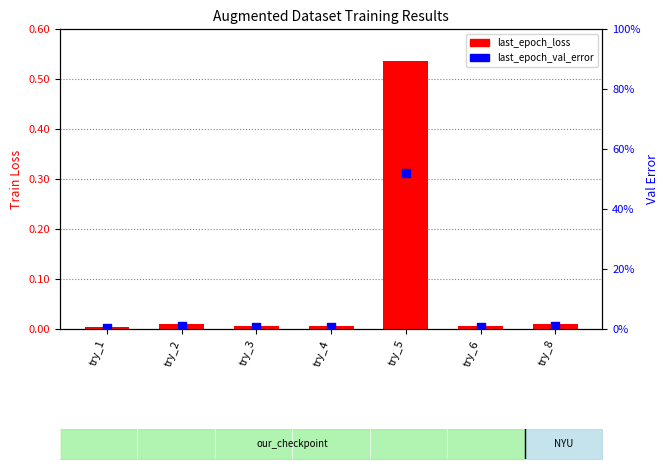

Which series contains the highest Y value?

last_epoch_loss